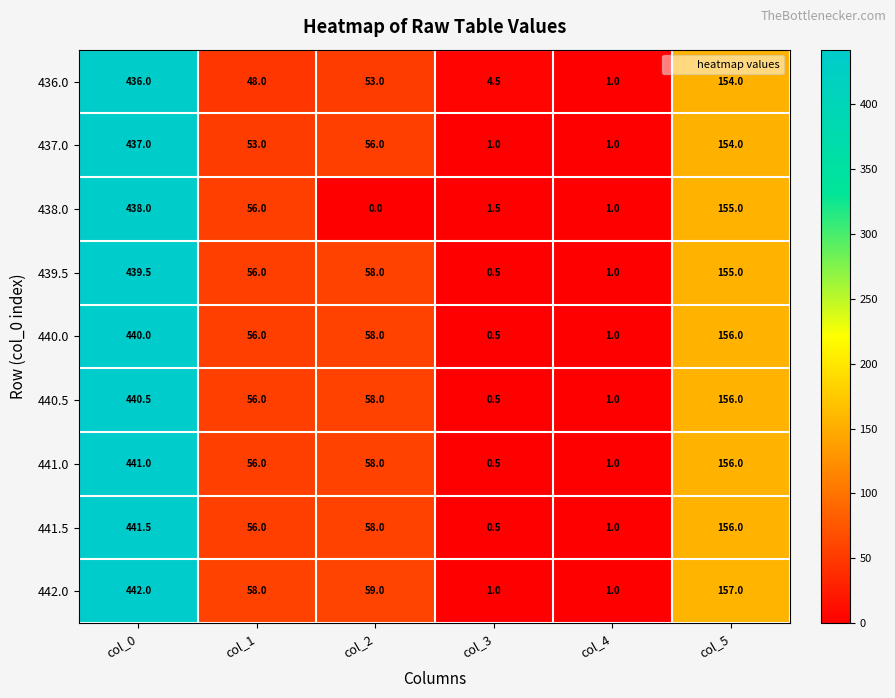

Which series has the largest total across all categories?

442.0